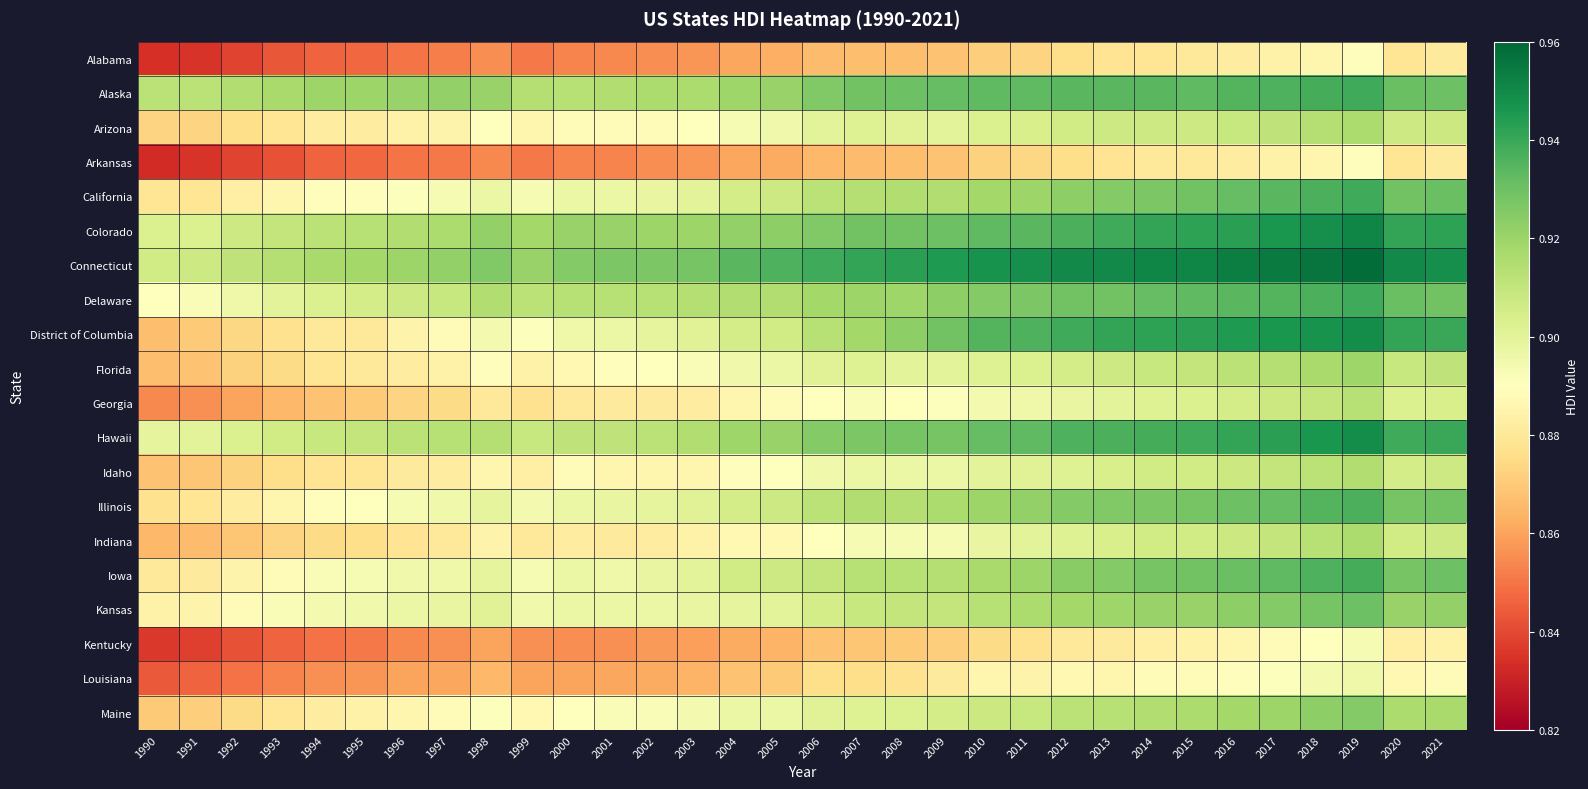

Which series has the largest total across all categories?

Connecticut